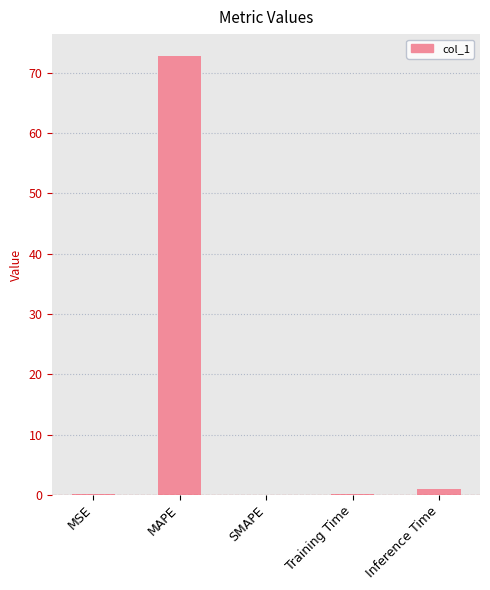

Count the number of categories in the chart.

5